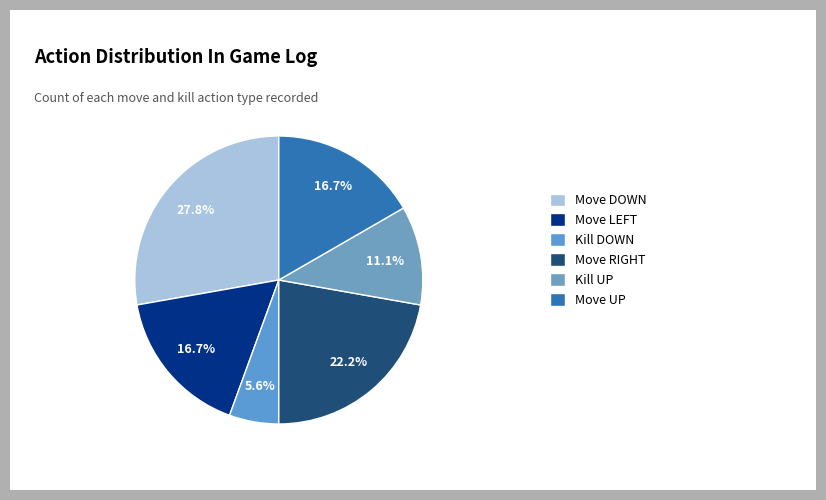

Count the number of slices in the pie.

6